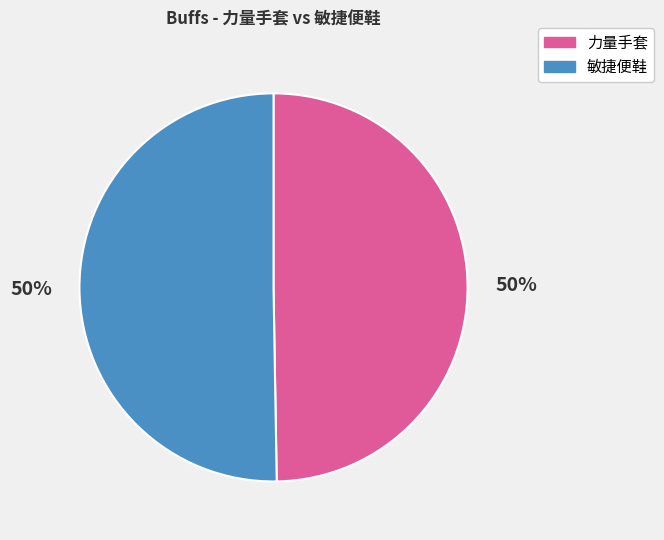

Count the number of slices in the pie.

2